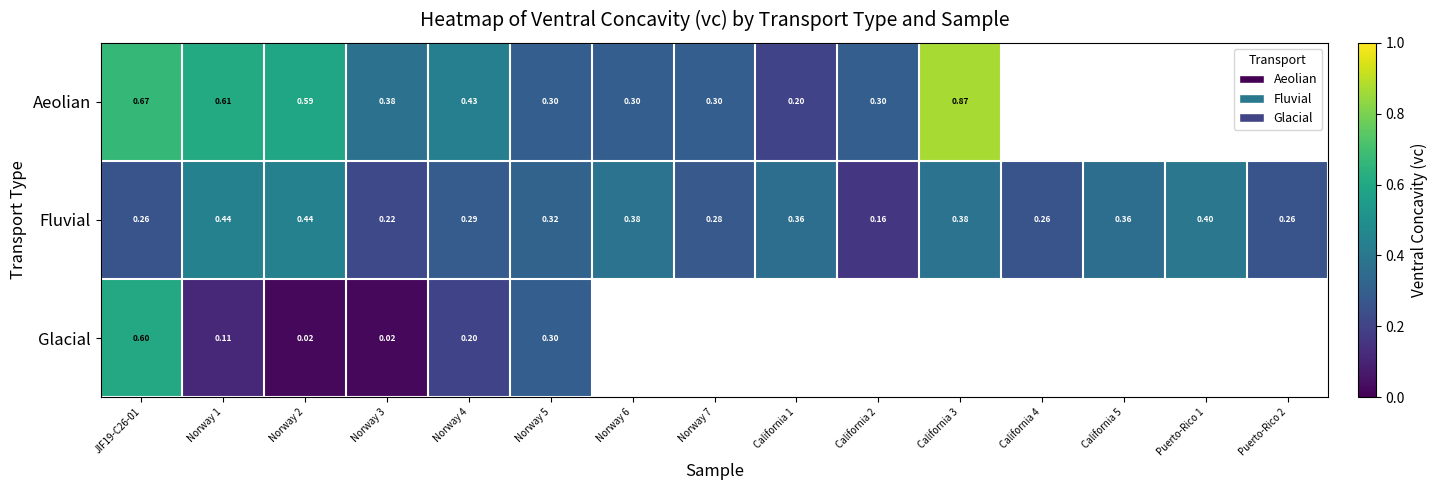

What is the lowest value of the Fluvial series?

0.2